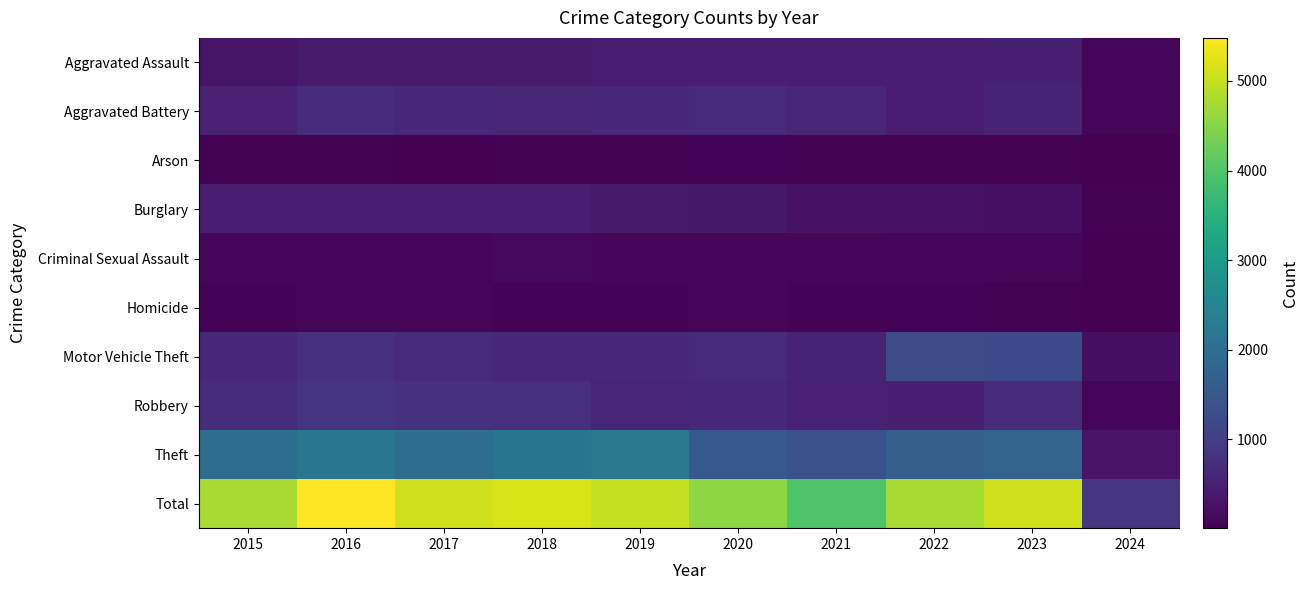

What is the smallest value displayed?

6